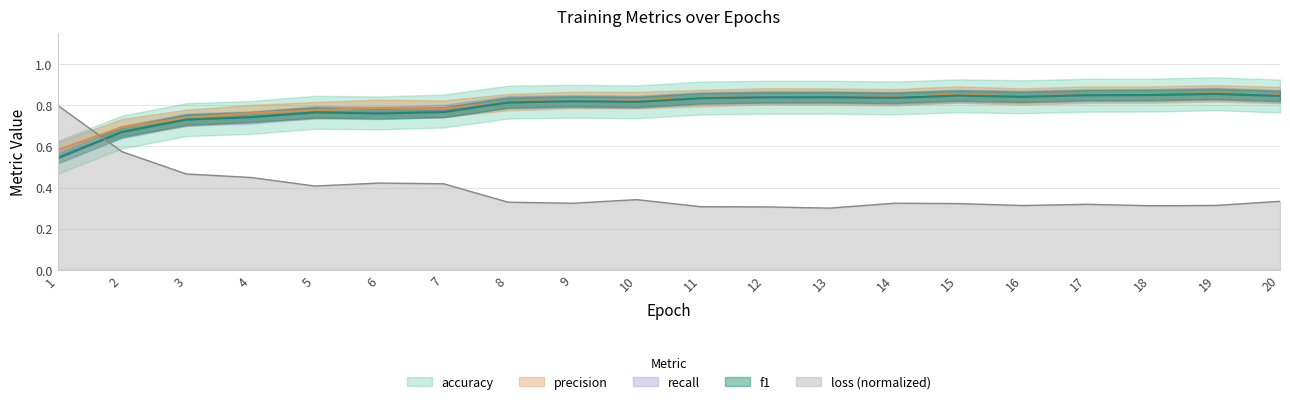

Between which two adjacent categories do loss and precision first intersect?

1 and 2